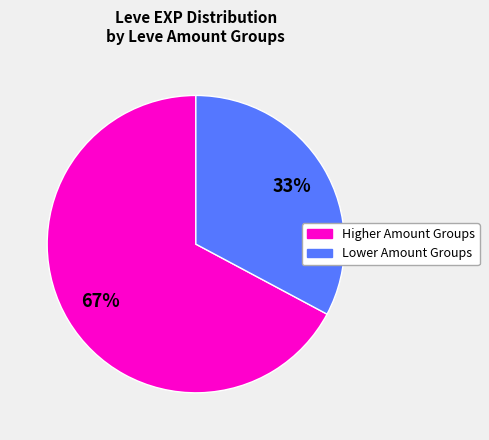

To the nearest percent, what is the difference between the largest and smallest slice percentages?

34%